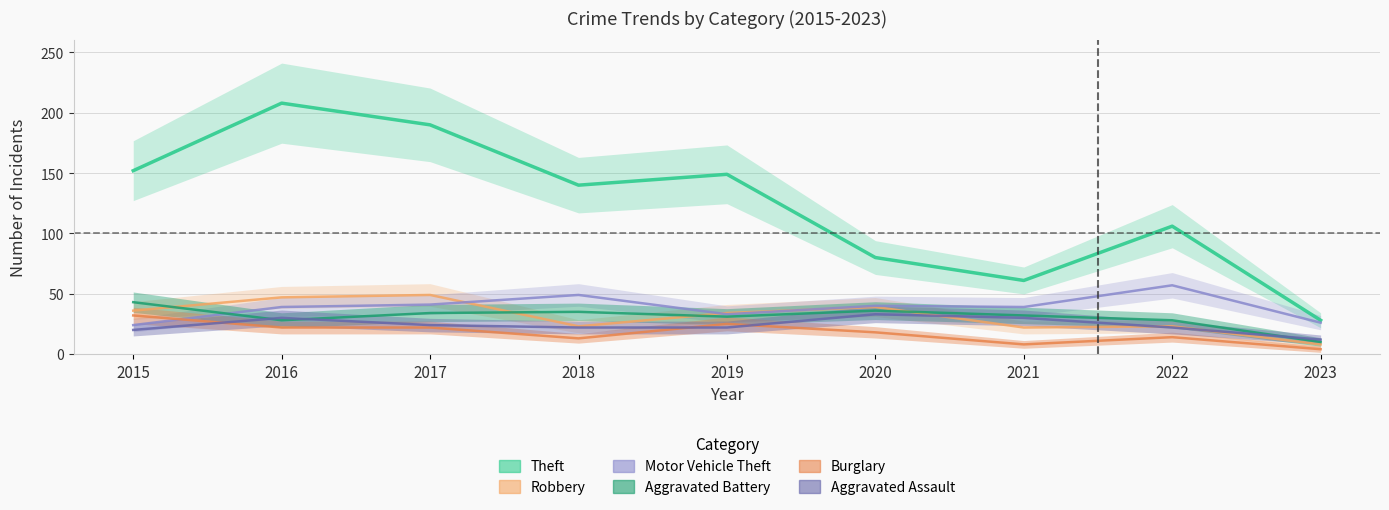

What is the sum of all Motor Vehicle Theft values?

348